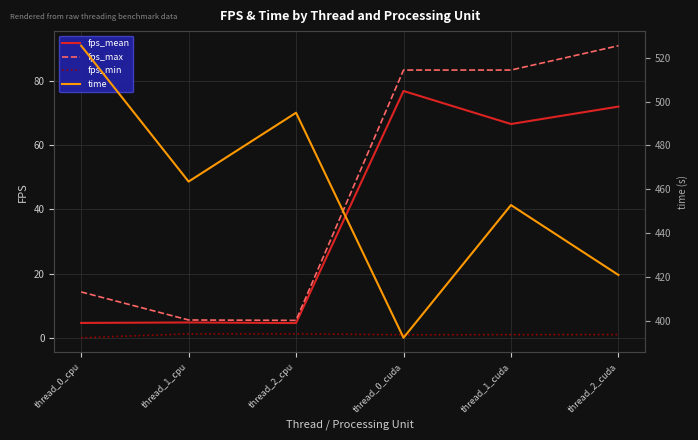

What is the sum of the fps_mean values at thread_0_cpu and thread_2_cuda?

76.6